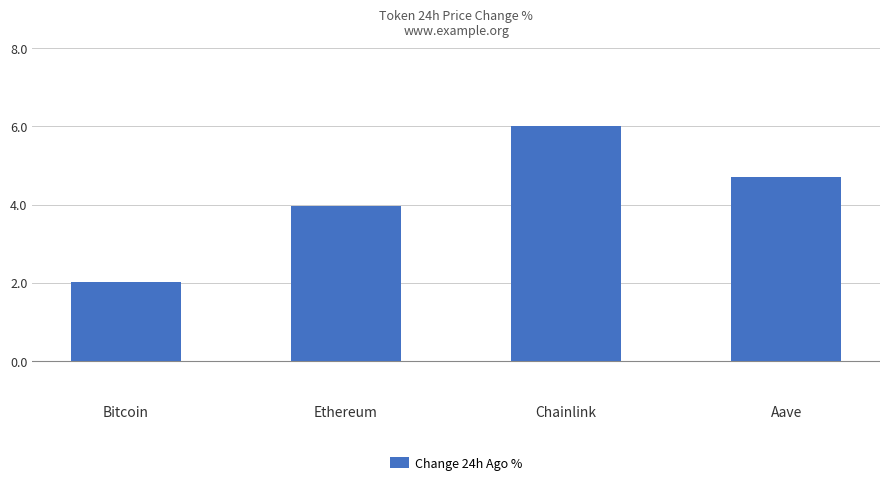

Which has a higher value, Aave or Chainlink?

Chainlink